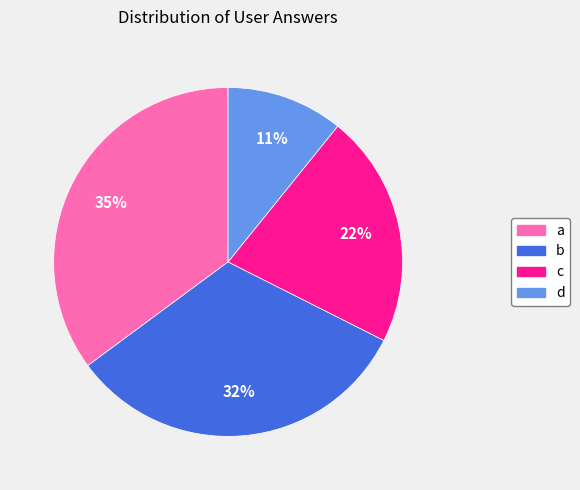

Is it true that b is 32% of the pie?

True